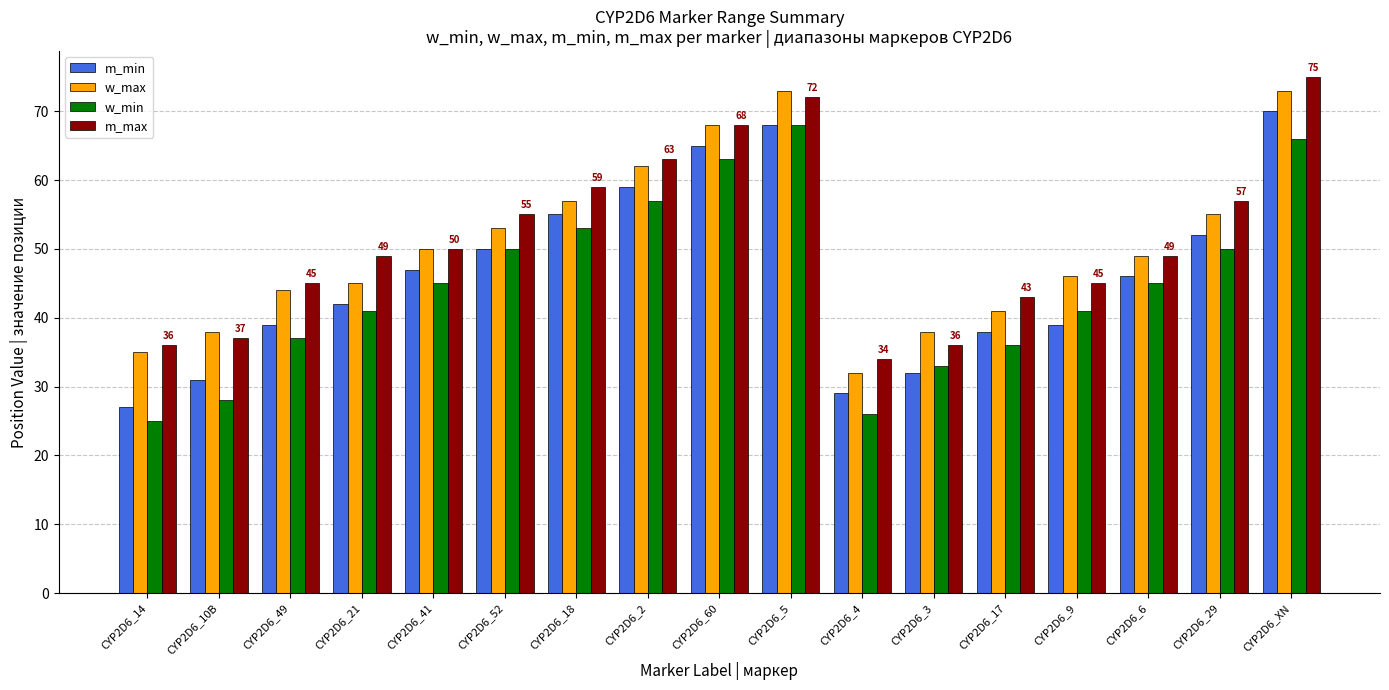

Reading left to right, what are all the values shown in this chart?

m_min: CYP2D6_14=27	CYP2D6_10B=31	CYP2D6_49=39	CYP2D6_21=42	CYP2D6_41=47	CYP2D6_52=50	CYP2D6_18=55	CYP2D6_2=59	CYP2D6_60=65	CYP2D6_5=68	CYP2D6_4=29	CYP2D6_3=32	CYP2D6_17=38	CYP2D6_9=39	CYP2D6_6=46	CYP2D6_29=52	CYP2D6_XN=70
w_max: CYP2D6_14=35	CYP2D6_10B=38	CYP2D6_49=44	CYP2D6_21=45	CYP2D6_41=50	CYP2D6_52=53	CYP2D6_18=57	CYP2D6_2=62	CYP2D6_60=68	CYP2D6_5=73	CYP2D6_4=32	CYP2D6_3=38	CYP2D6_17=41	CYP2D6_9=46	CYP2D6_6=49	CYP2D6_29=55	CYP2D6_XN=73
w_min: CYP2D6_14=25	CYP2D6_10B=28	CYP2D6_49=37	CYP2D6_21=41	CYP2D6_41=45	CYP2D6_52=50	CYP2D6_18=53	CYP2D6_2=57	CYP2D6_60=63	CYP2D6_5=68	CYP2D6_4=26	CYP2D6_3=33	CYP2D6_17=36	CYP2D6_9=41	CYP2D6_6=45	CYP2D6_29=50	CYP2D6_XN=66
m_max: CYP2D6_14=36	CYP2D6_10B=37	CYP2D6_49=45	CYP2D6_21=49	CYP2D6_41=50	CYP2D6_52=55	CYP2D6_18=59	CYP2D6_2=63	CYP2D6_60=68	CYP2D6_5=72	CYP2D6_4=34	CYP2D6_3=36	CYP2D6_17=43	CYP2D6_9=45	CYP2D6_6=49	CYP2D6_29=57	CYP2D6_XN=75